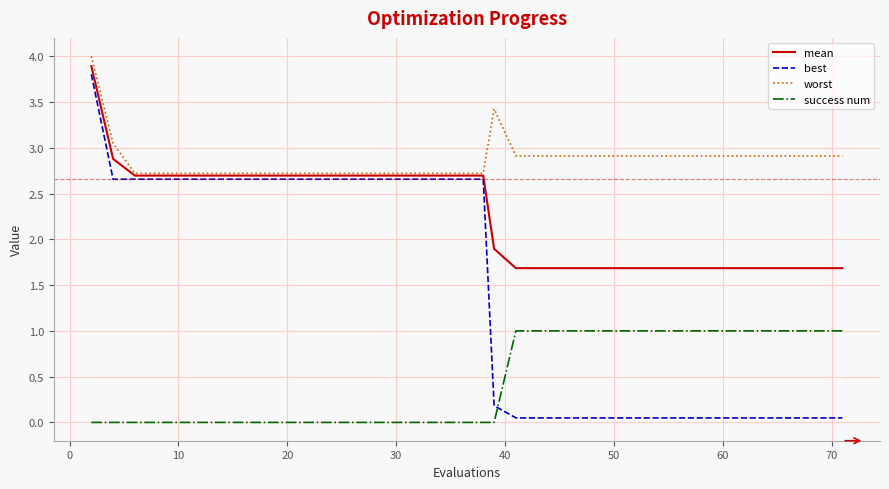

What is the average value of the worst series?

2.9